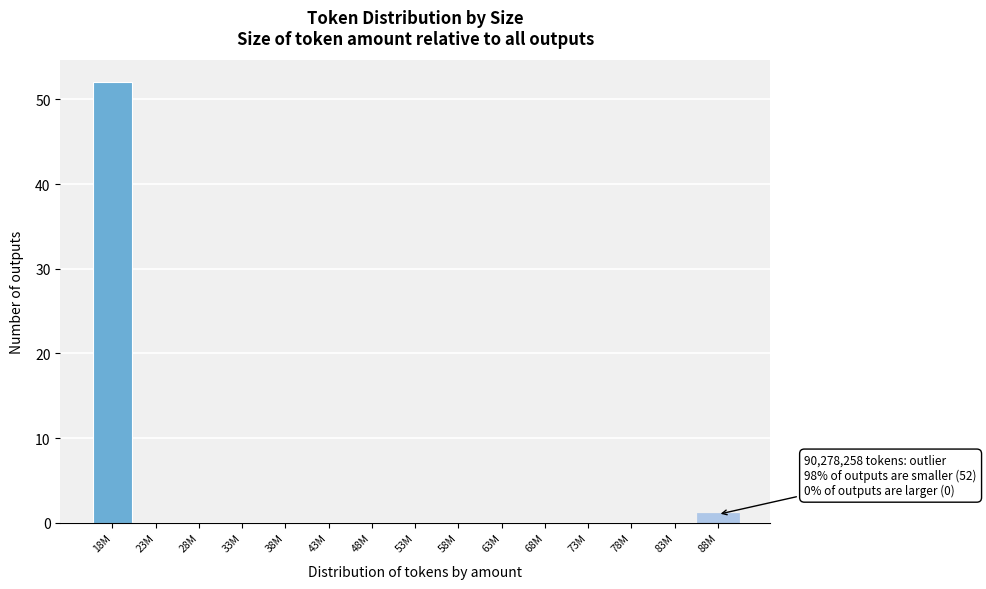

Reading left to right, list all the values displayed in this chart.

18M=52	23M=0	28M=0	33M=0	38M=0	43M=0	48M=0	53M=0	58M=0	63M=0	68M=0	73M=0	78M=0	83M=0	88M=1